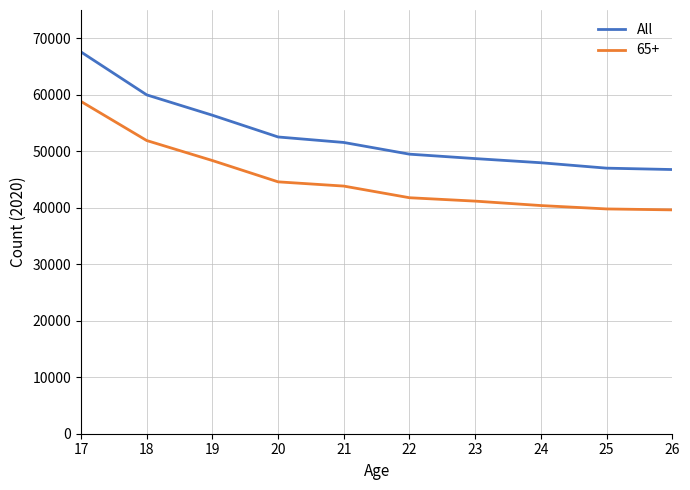

What is the difference between the maximum and minimum values in the 65+ series?

19188